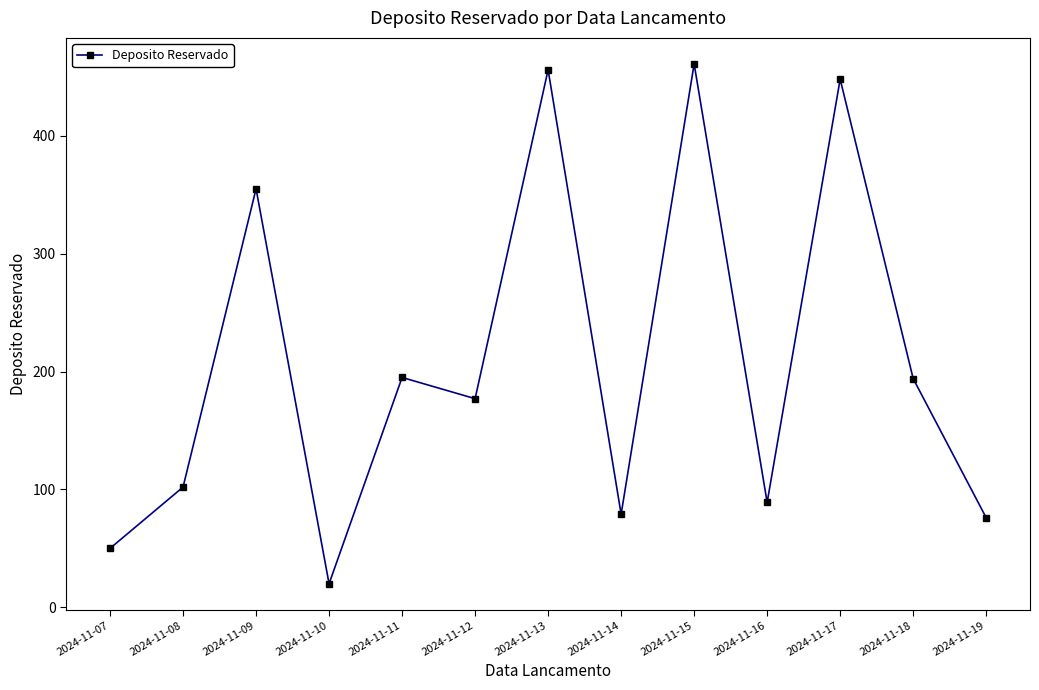

True or false: there are more than 1 points higher than both neighbors.

True